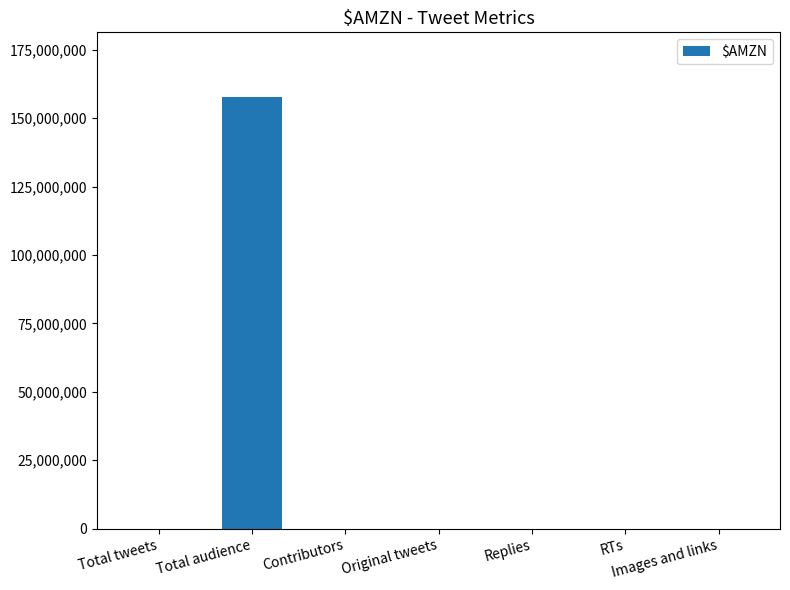

Are the bars horizontal?

No